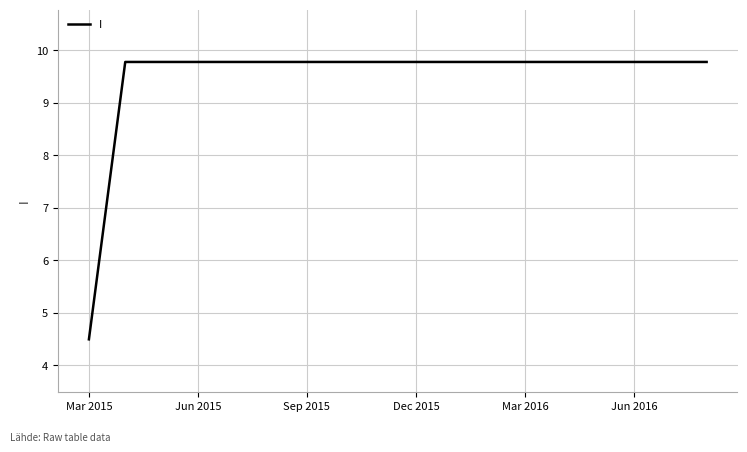

What is the greatest value displayed?

9.8